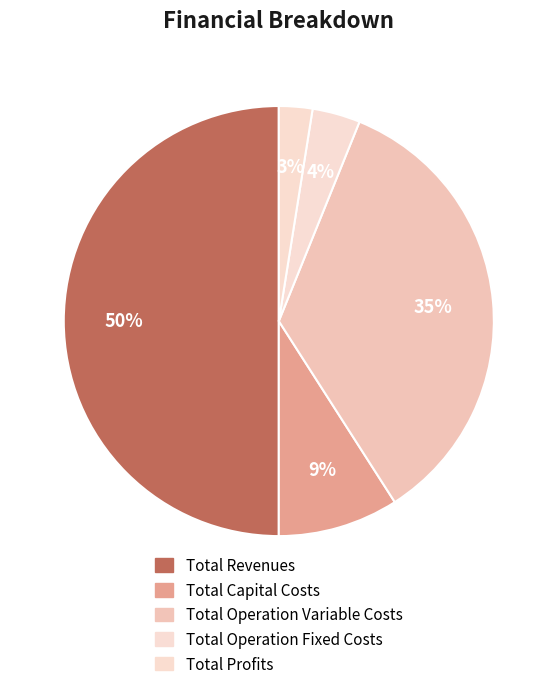

To the nearest percent, what is the difference between the largest and smallest slice percentages?

47%